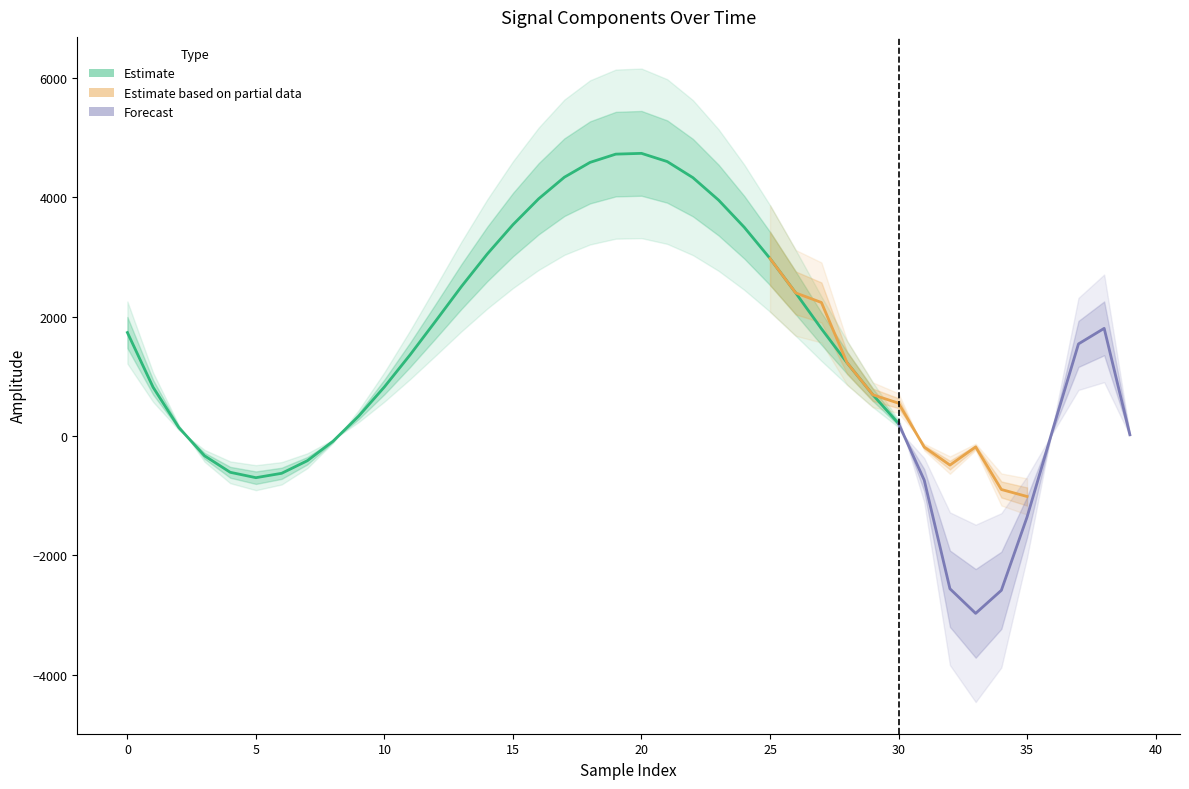

What is the minimum value for target?

-2969.5